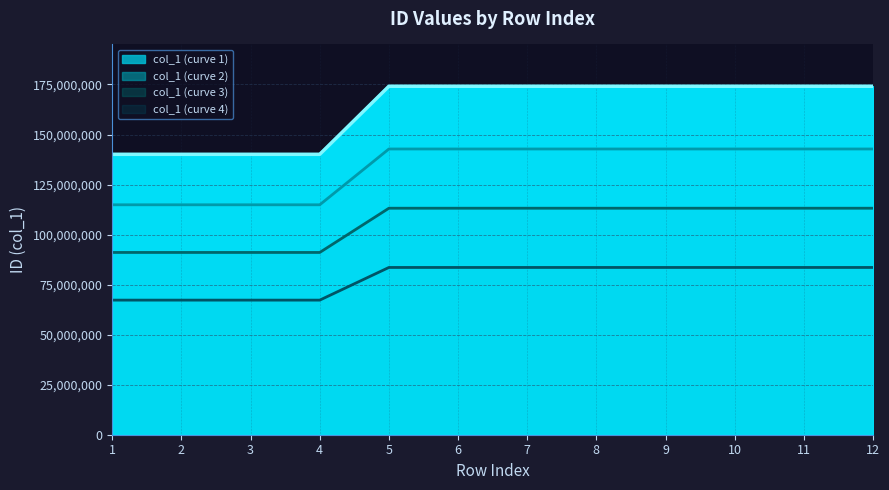

Count the number of values greater than 174103118.

5